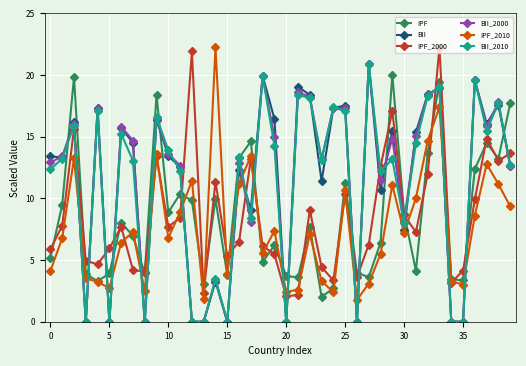

True or false: BII_2010 has more than 0 points higher than both neighbors.

True